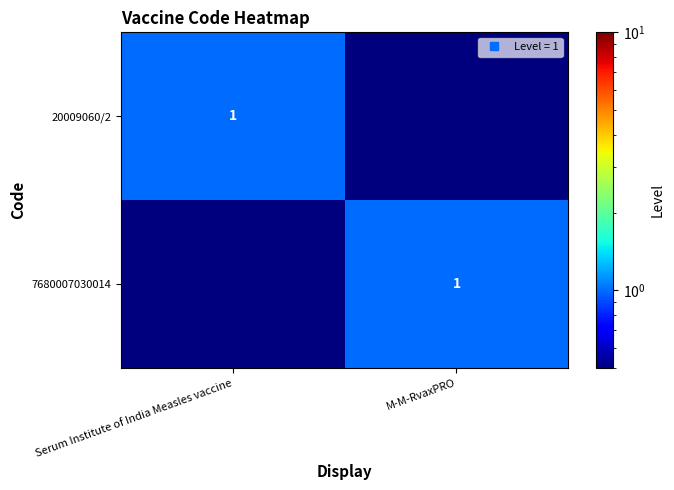

Between M-M-RvaxPRO and Serum Institute of India Measles vaccine, which is larger?

Serum Institute of India Measles vaccine